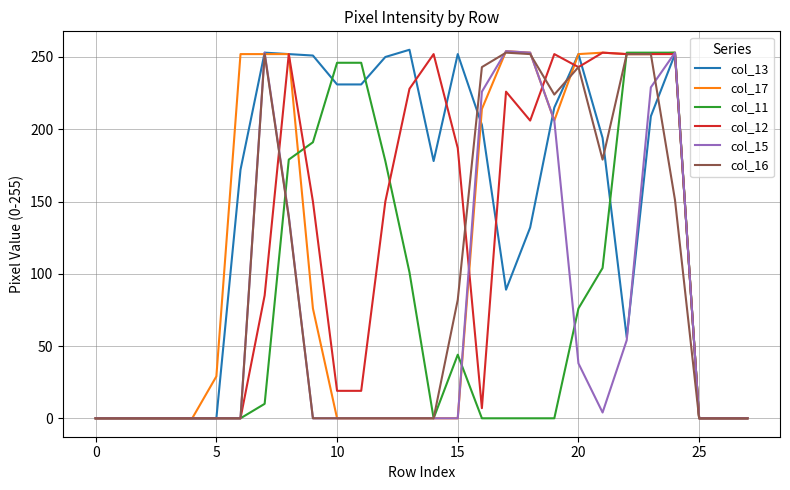

Which series has the largest total across all categories?

col_13